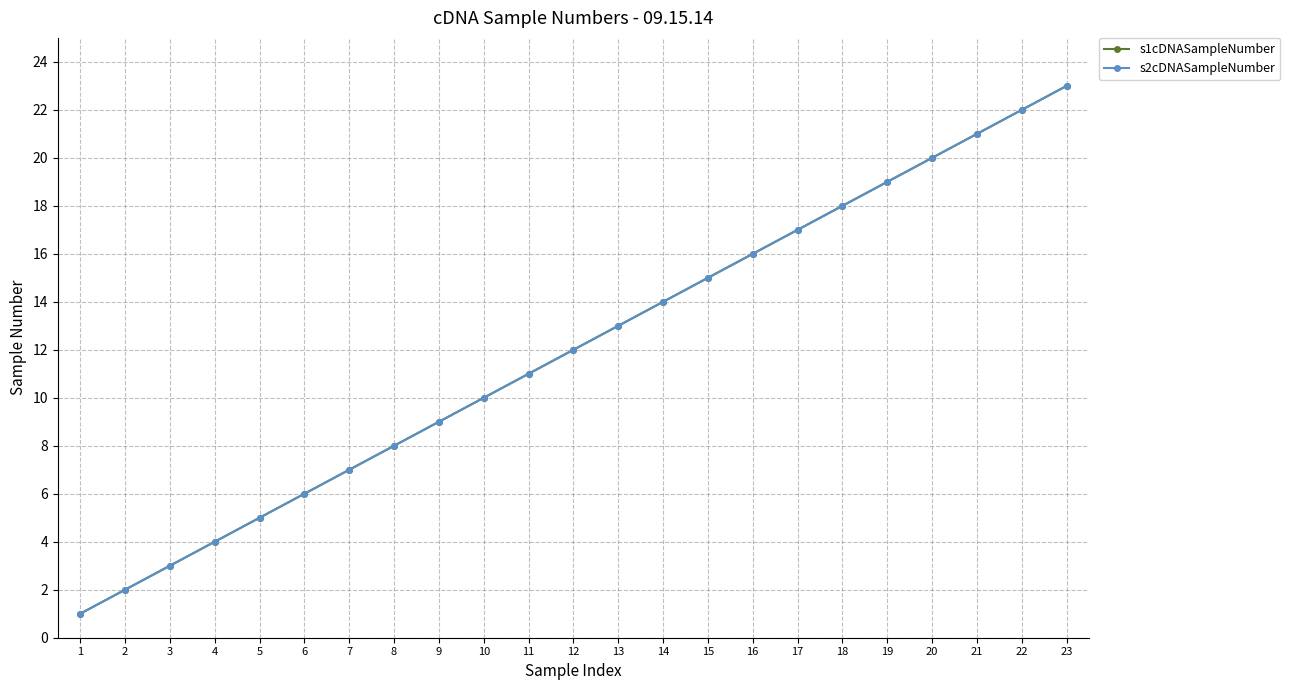

Which series has the largest total across all categories?

s1cDNASampleNumber